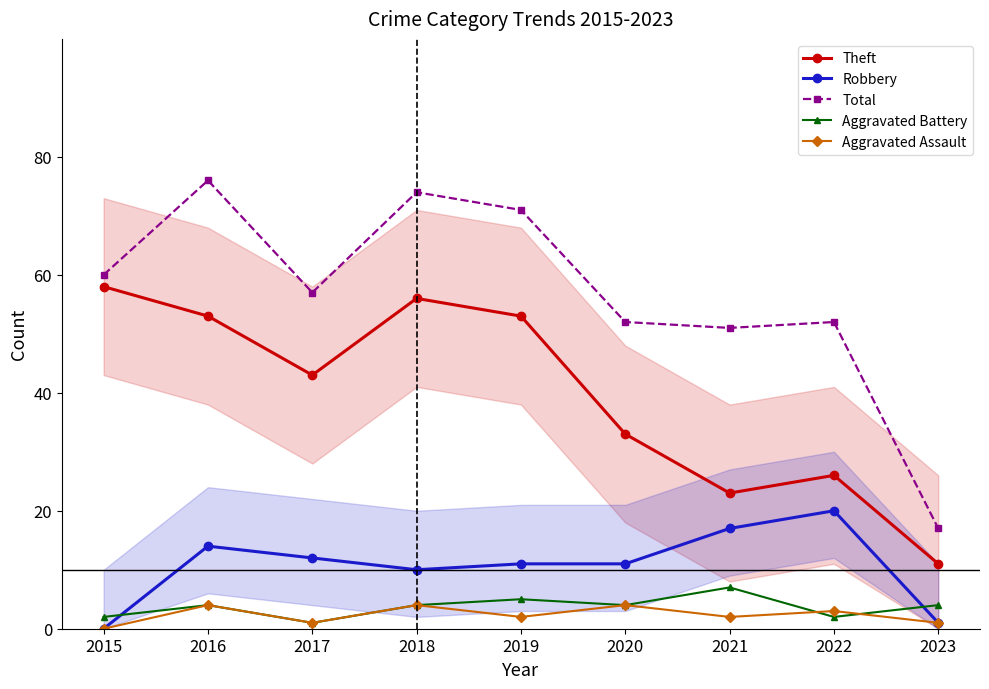

Is this an area chart (filled region under the line)?

No